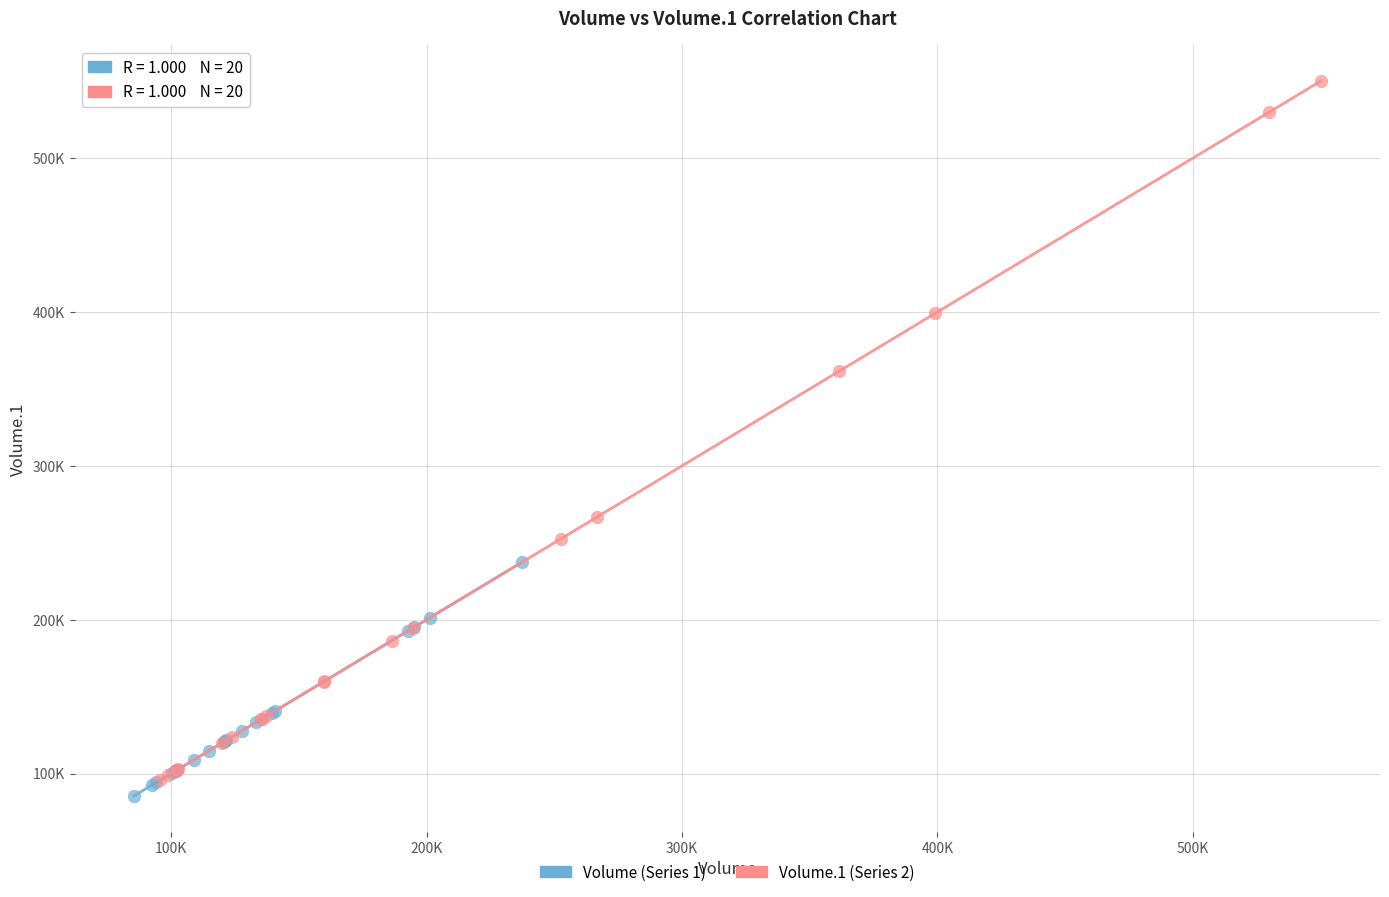

What are all the series names shown in the legend?

Volume (Series 1), Volume.1 (Series 2)